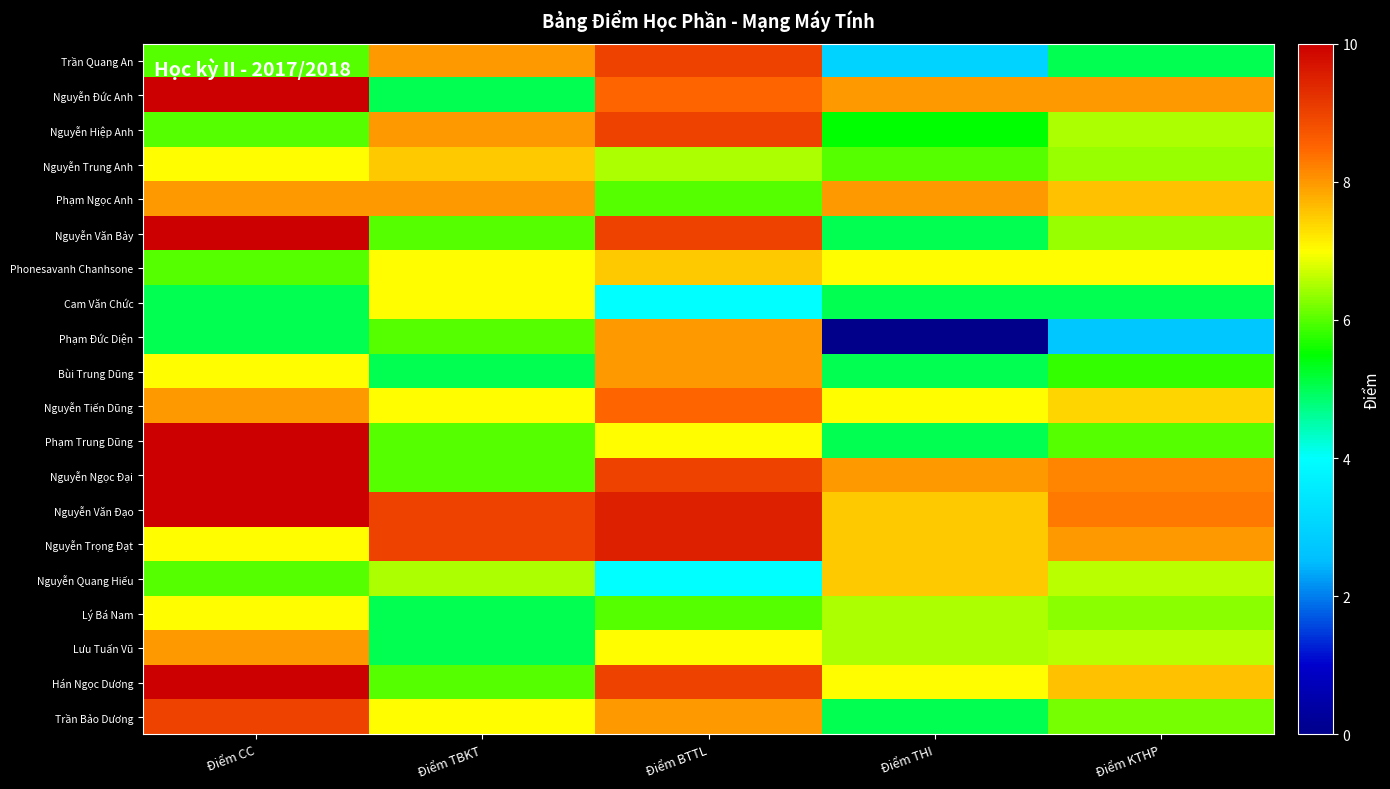

Which series has the widest spread of values?

Phạm Đức Diện